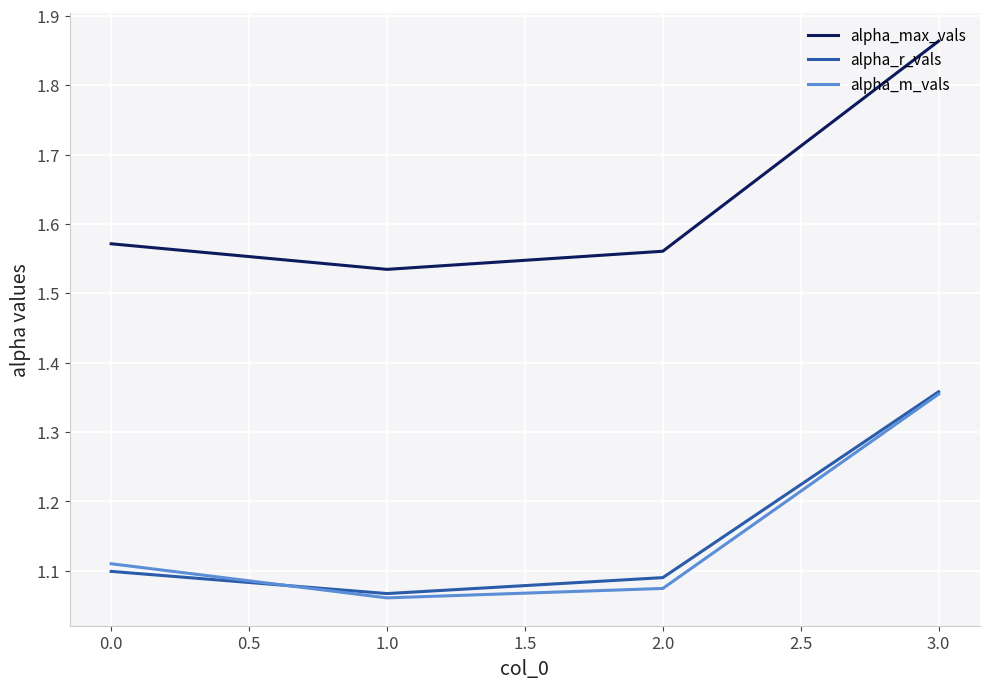

At 0.0, list the series in order from smallest to largest.

alpha_r_vals, alpha_m_vals, alpha_max_vals